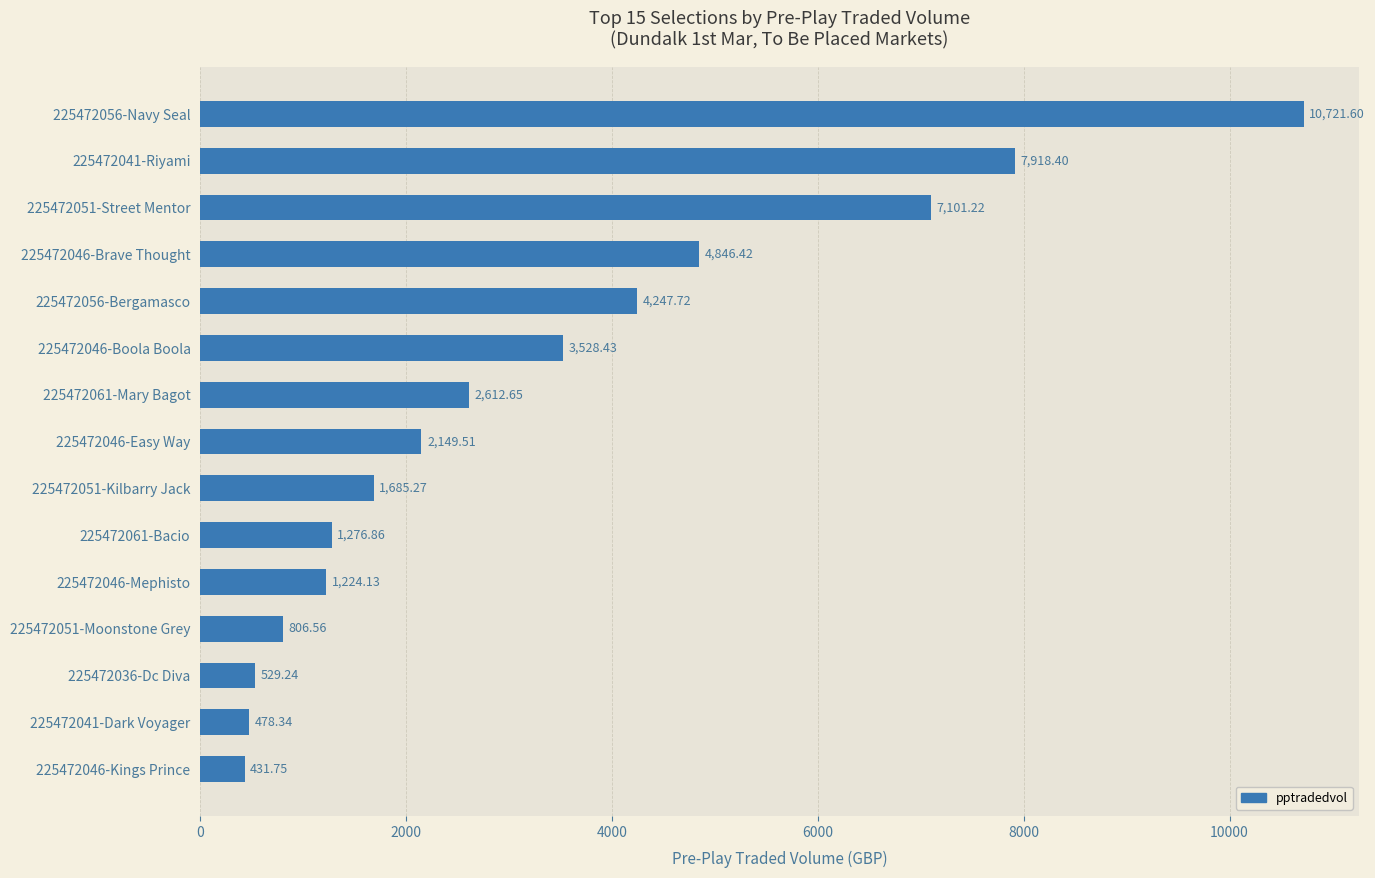

Does the chart contain any negative values?

No